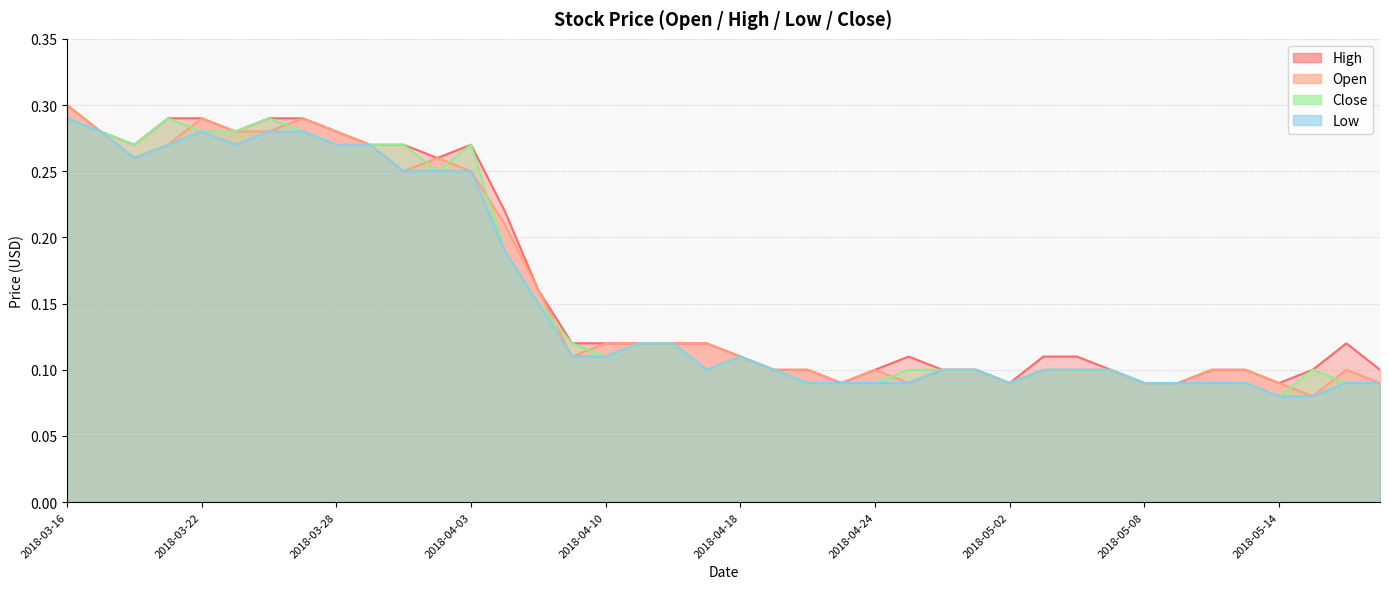

At which category does Close reach its first local peak?

2018-03-21